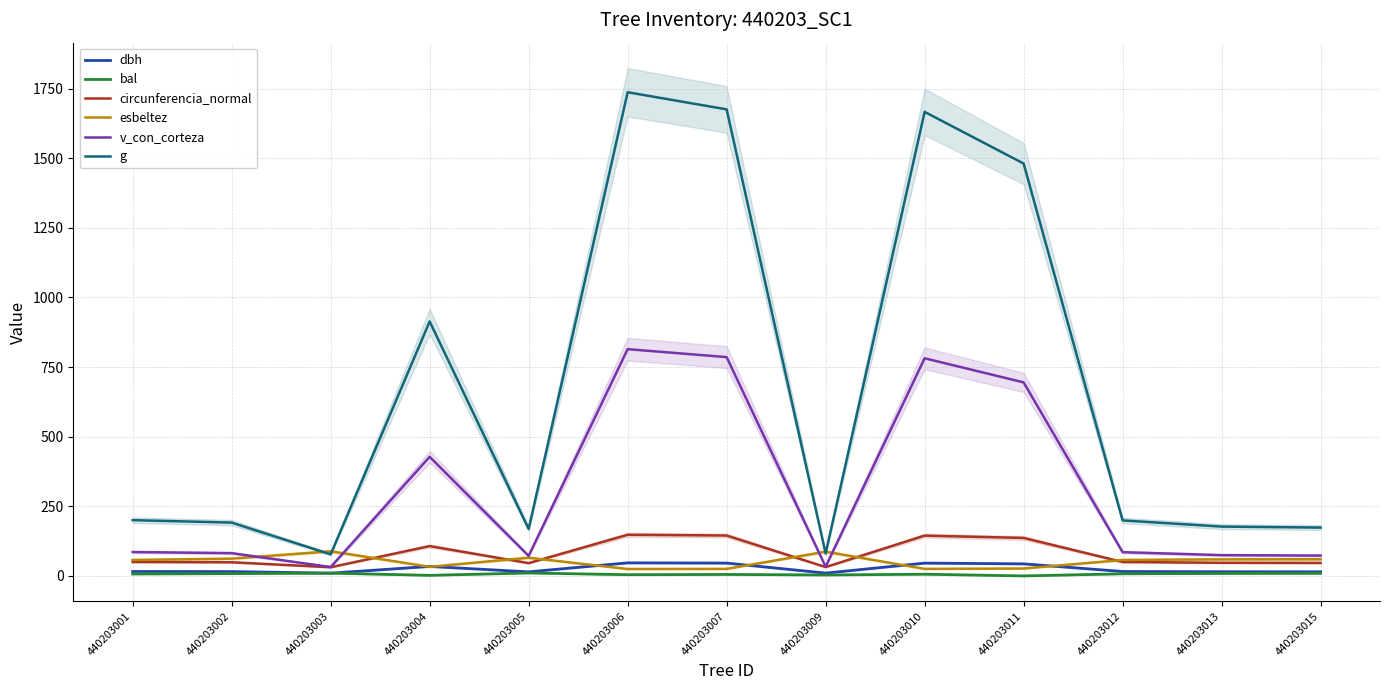

What is the highest value of the esbeltez series?

88.4